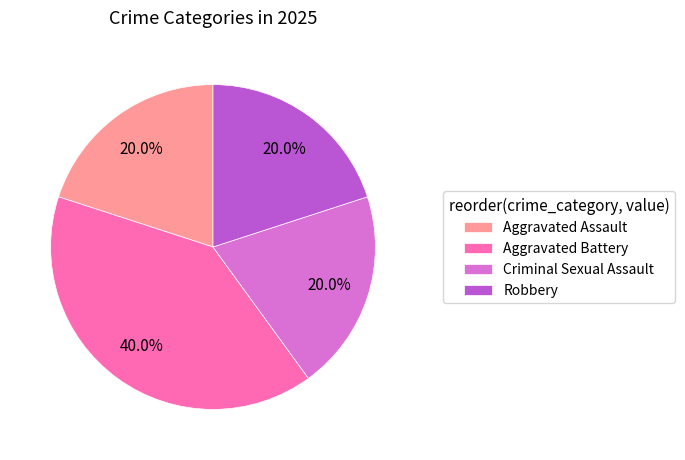

Which slice is the largest?

Aggravated Battery